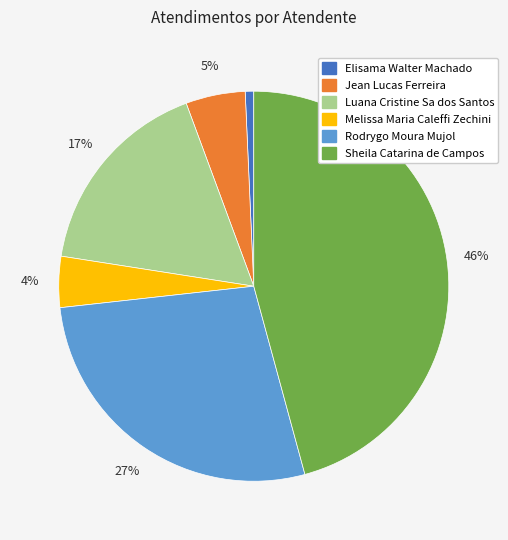

Approximately how many times larger is the value at Melissa Maria Caleffi Zechini compared to Sheila Catarina de Campos?

0.1